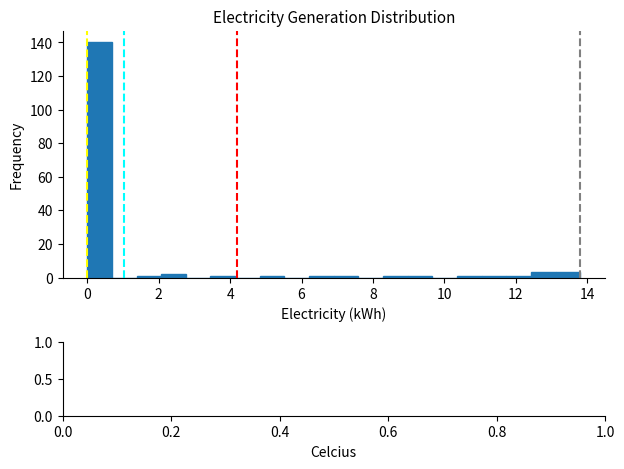

Read against the x-axis, roughly where is the centre of the tallest bar?

0.4